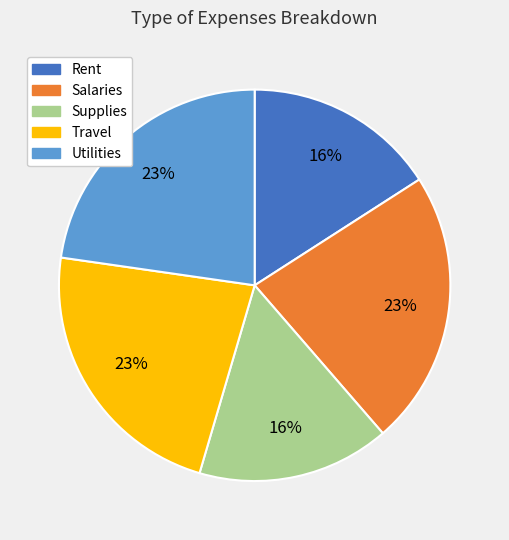

The Utilities slice represents 23% of the pie. True or false?

True